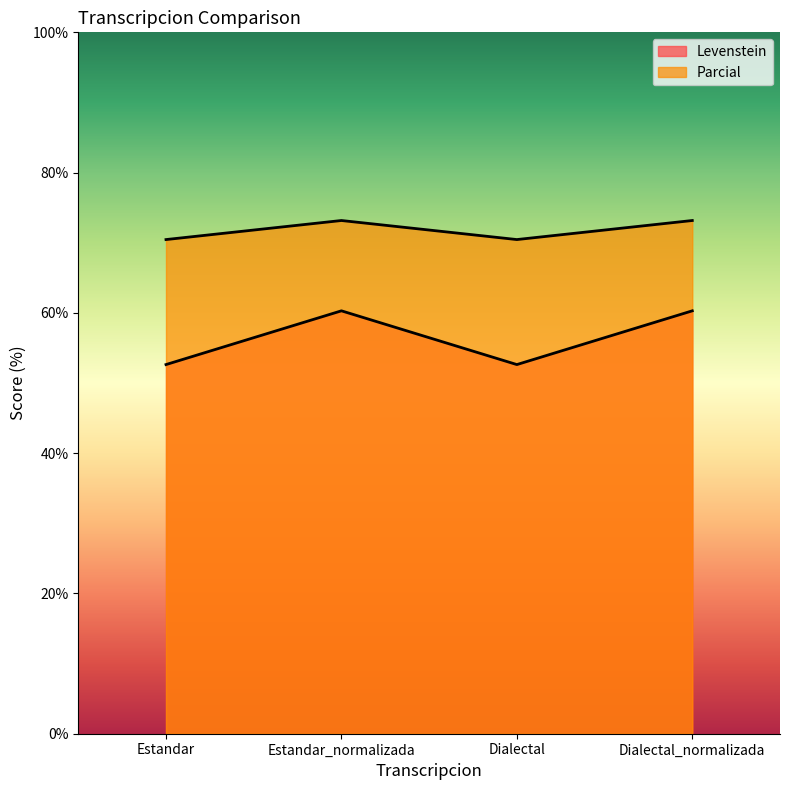

Does the chart display data point markers on the line(s)?

No